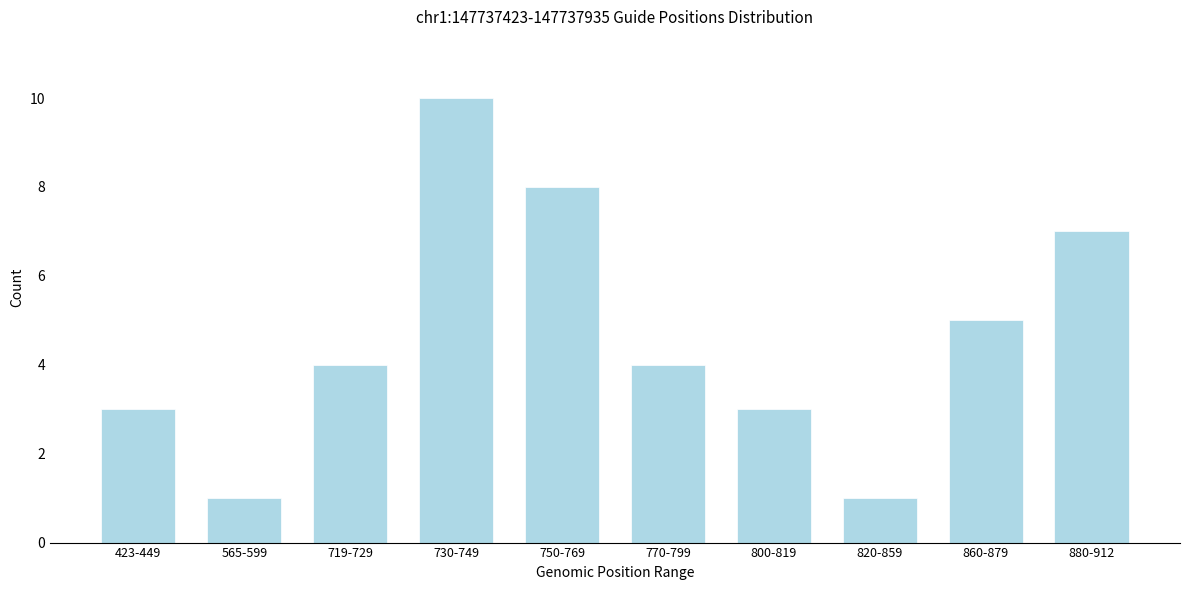

Reading left to right, list all the values displayed in this chart.

423-449=3	565-599=1	719-729=4	730-749=10	750-769=8	770-799=4	800-819=3	820-859=1	860-879=5	880-912=7